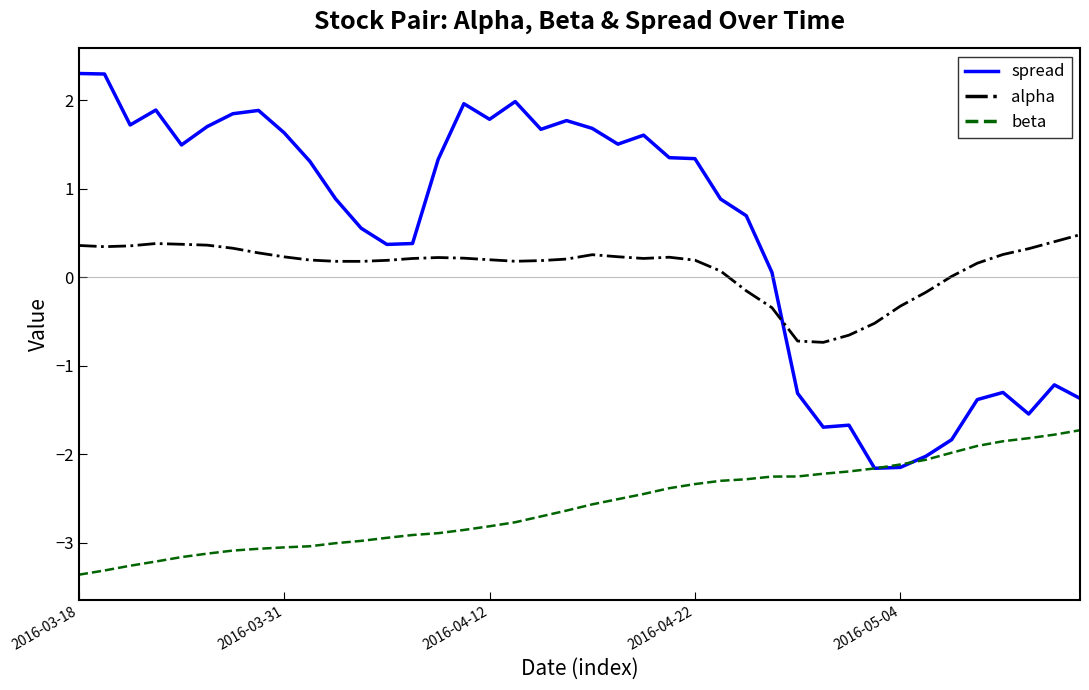

Which series has the largest total across all categories?

spread